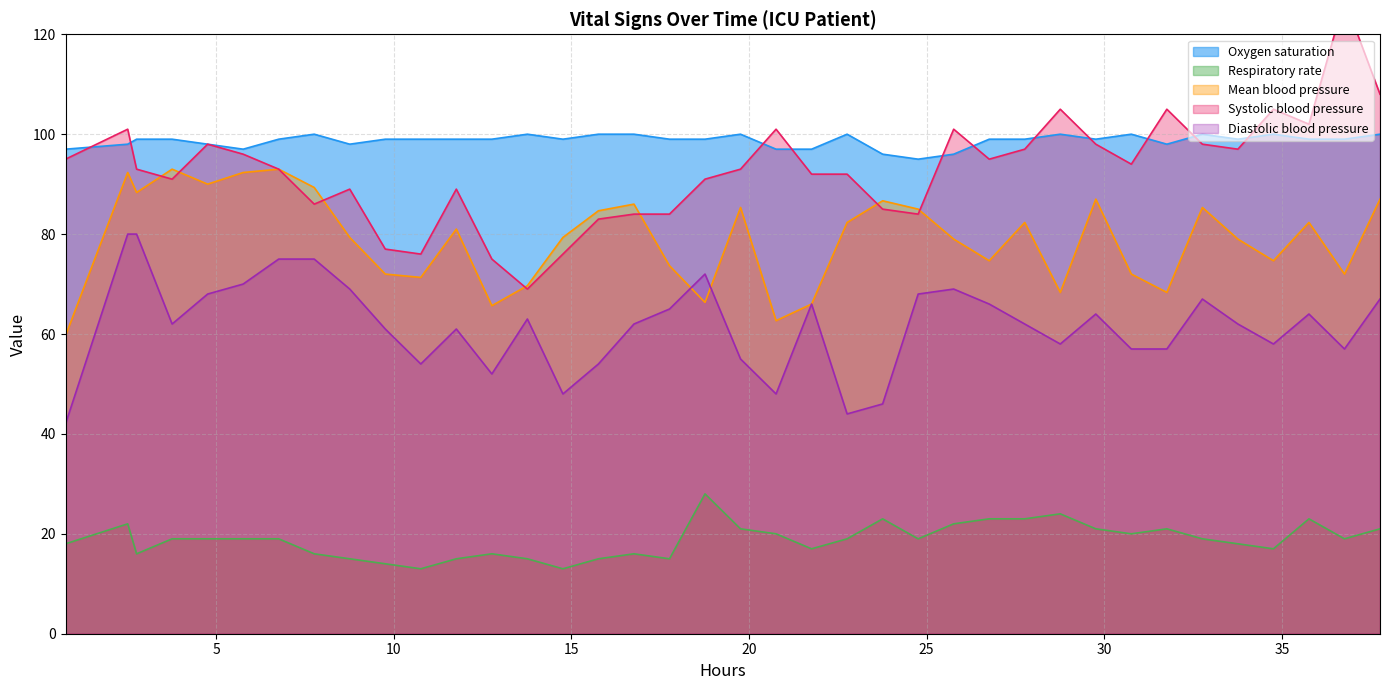

Rank the series at 25 from lowest to highest value.

Respiratory rate, Diastolic blood pressure, Mean blood pressure, Systolic blood pressure, Oxygen saturation